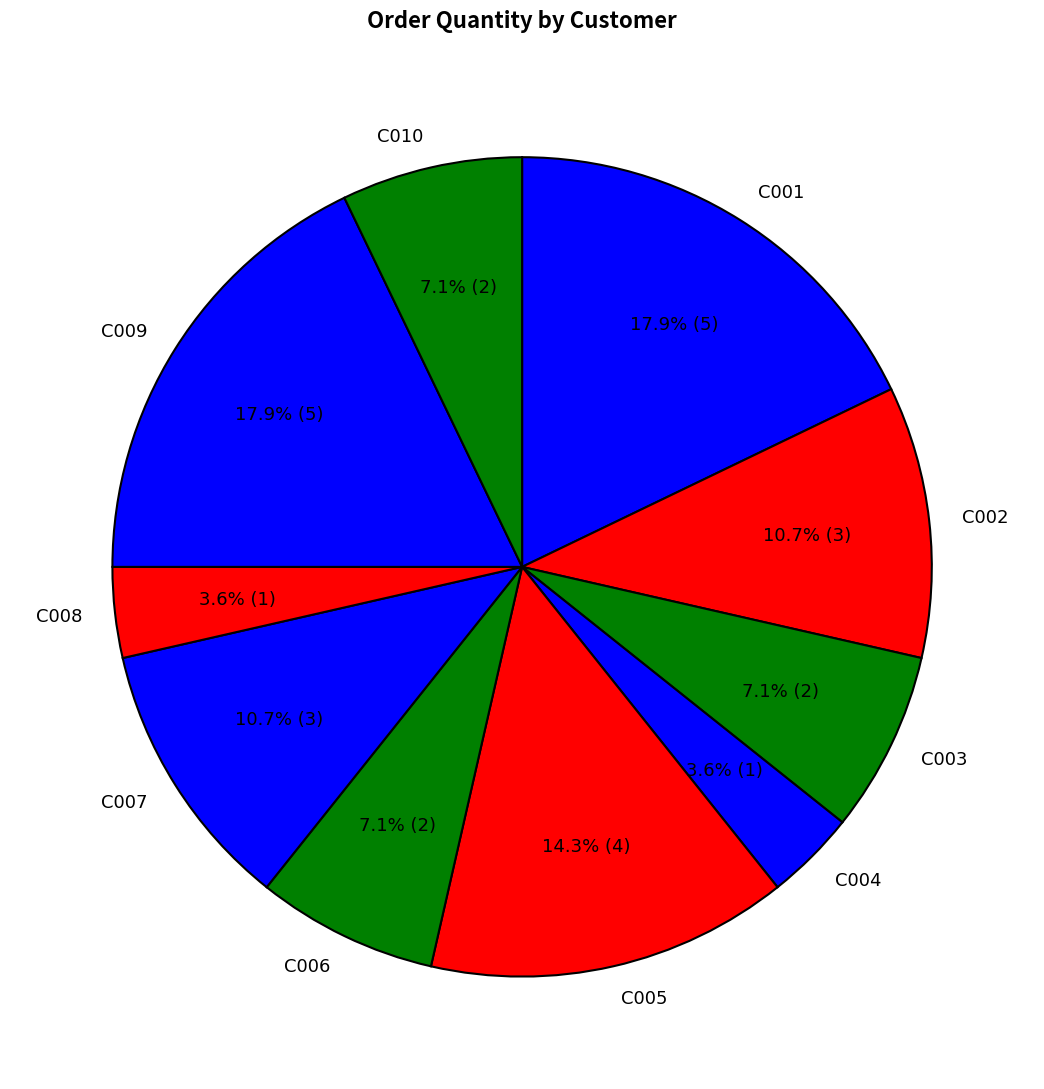

What portion of the pie excludes C005?

85.7%